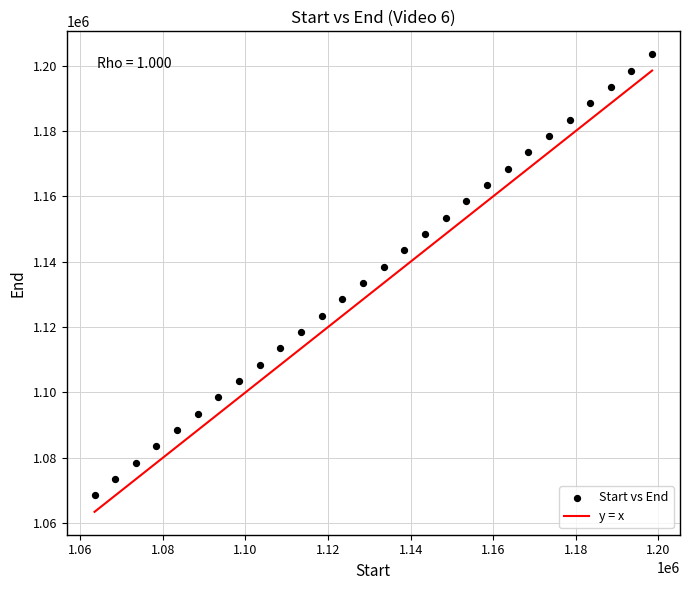

What is the range of X values (max minus min)?

135005